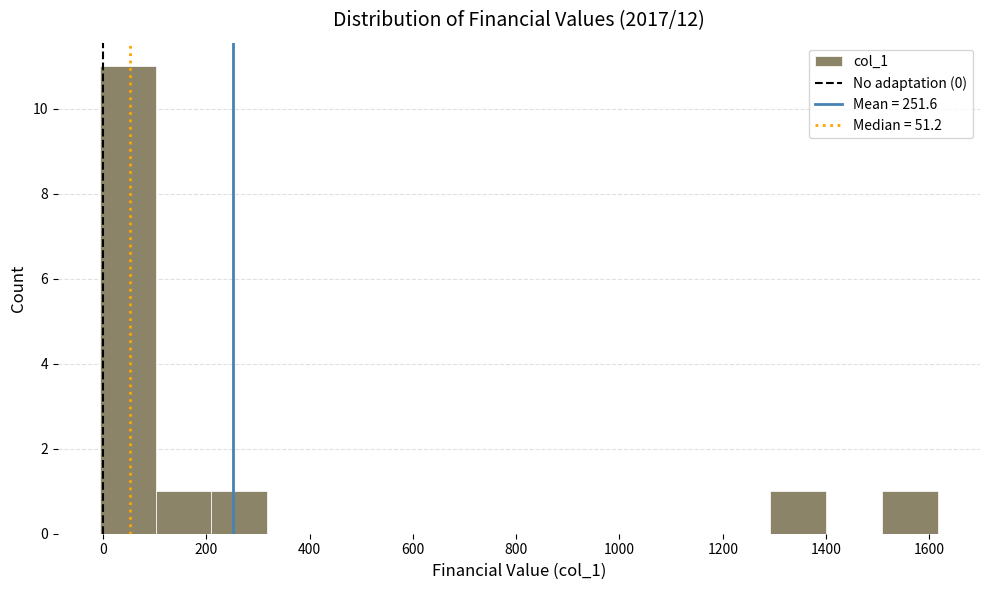

How tall is the bar that spans 1300 to 1400 on the x-axis? Neither the bar edges nor the heights are printed on the chart, so give them approximately, as read against the axes.

1